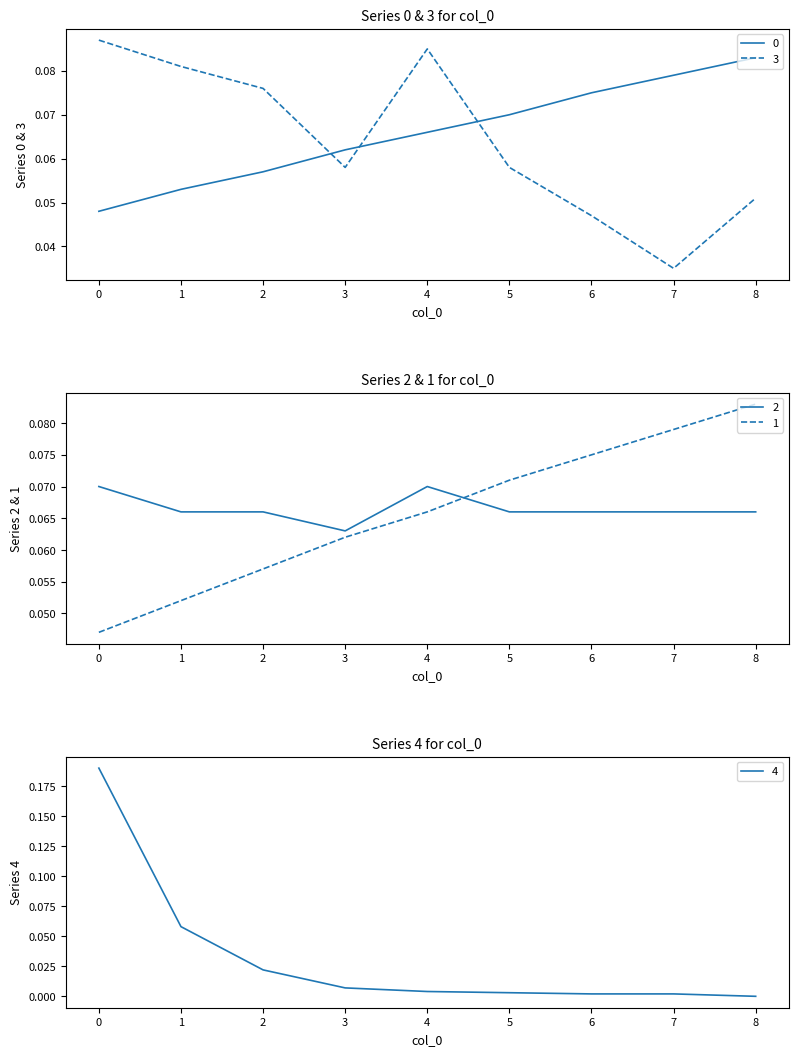

Reading left to right, extract all data points from this chart.

0: 0.0	0.1	0.1	0.1	0.1	0.1	0.1	0.1	0.1
1: 0.0	0.1	0.1	0.1	0.1	0.1	0.1	0.1	0.1
2: 0.1	0.1	0.1	0.1	0.1	0.1	0.1	0.1	0.1
3: 0.1	0.1	0.1	0.1	0.1	0.1	0.0	0.0	0.1
4: 0.2	0.1	0.0	0.0	0.0	0.0	0.0	0.0	0.0